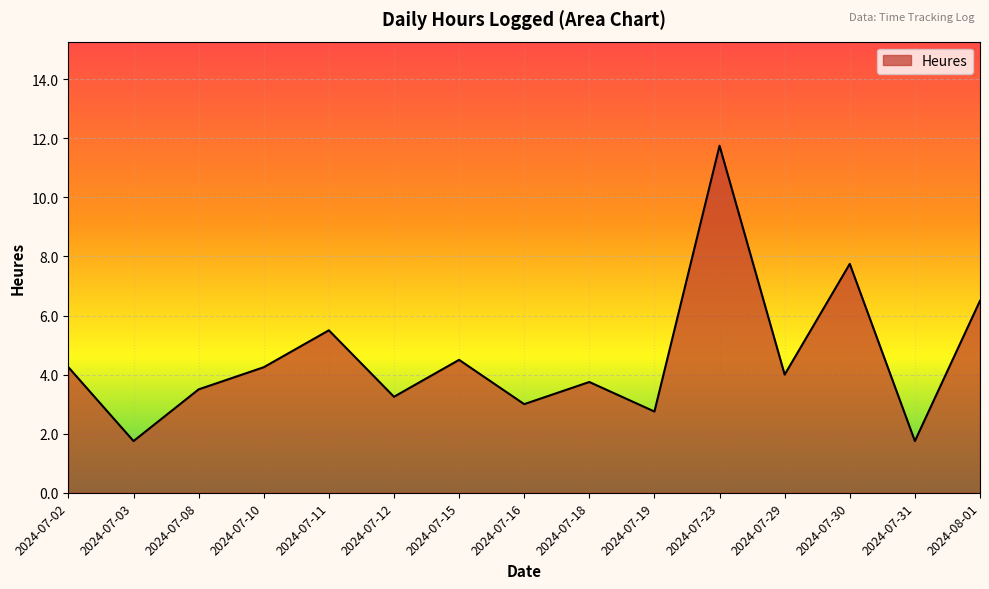

What position from the left is 2024-07-15?

7